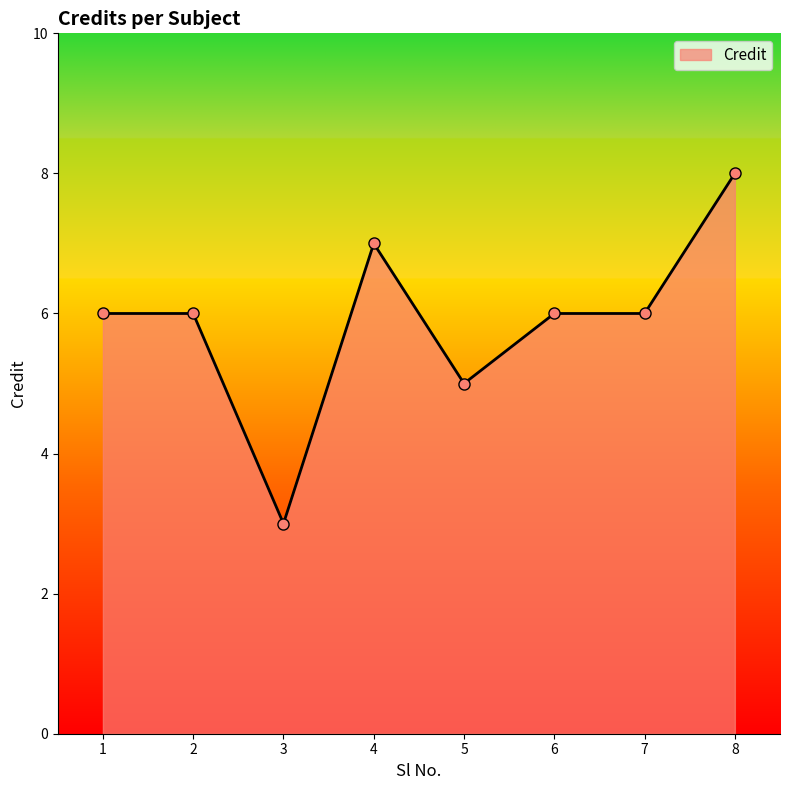

Which category has the highest value across all series?

8